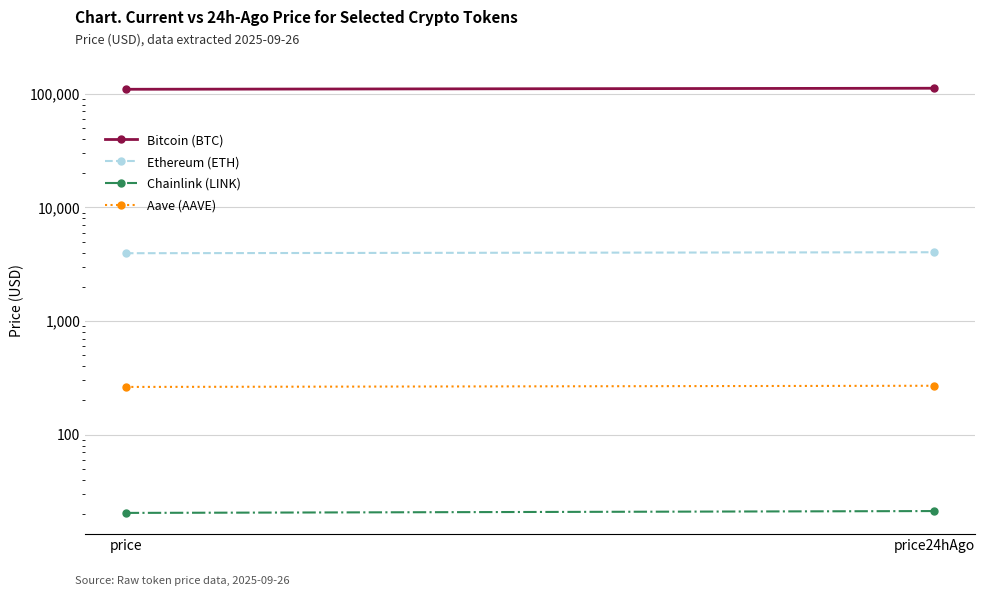

What are all the series names shown in the legend?

Bitcoin (BTC), Ethereum (ETH), Chainlink (LINK), Aave (AAVE)